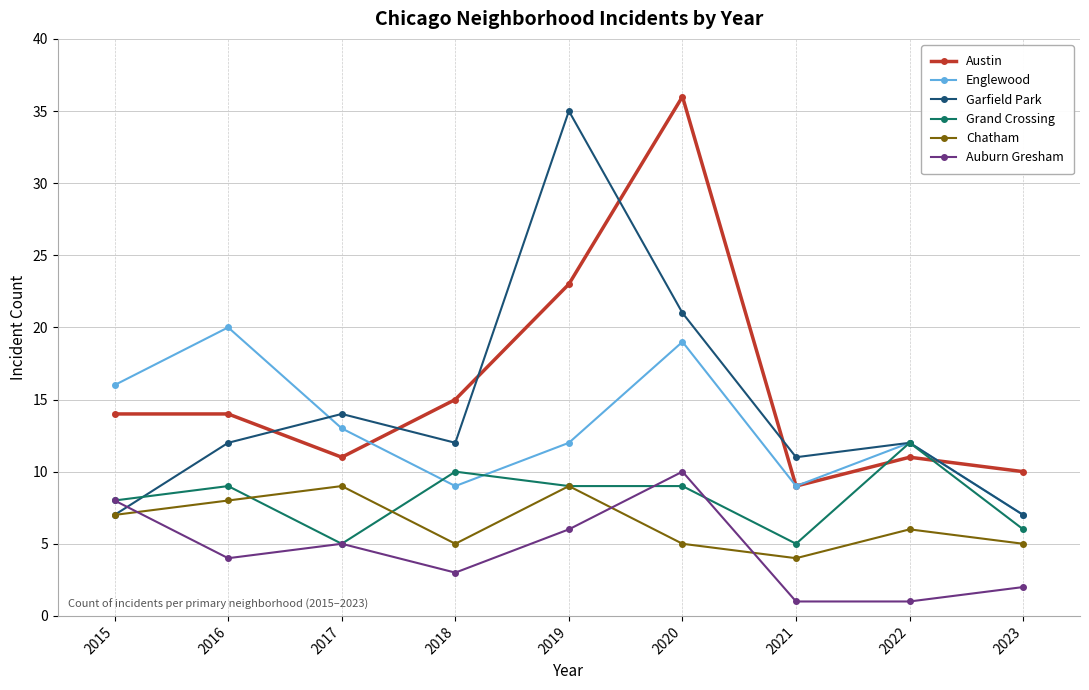

True or false: Chatham and Austin intersect in this chart.

False